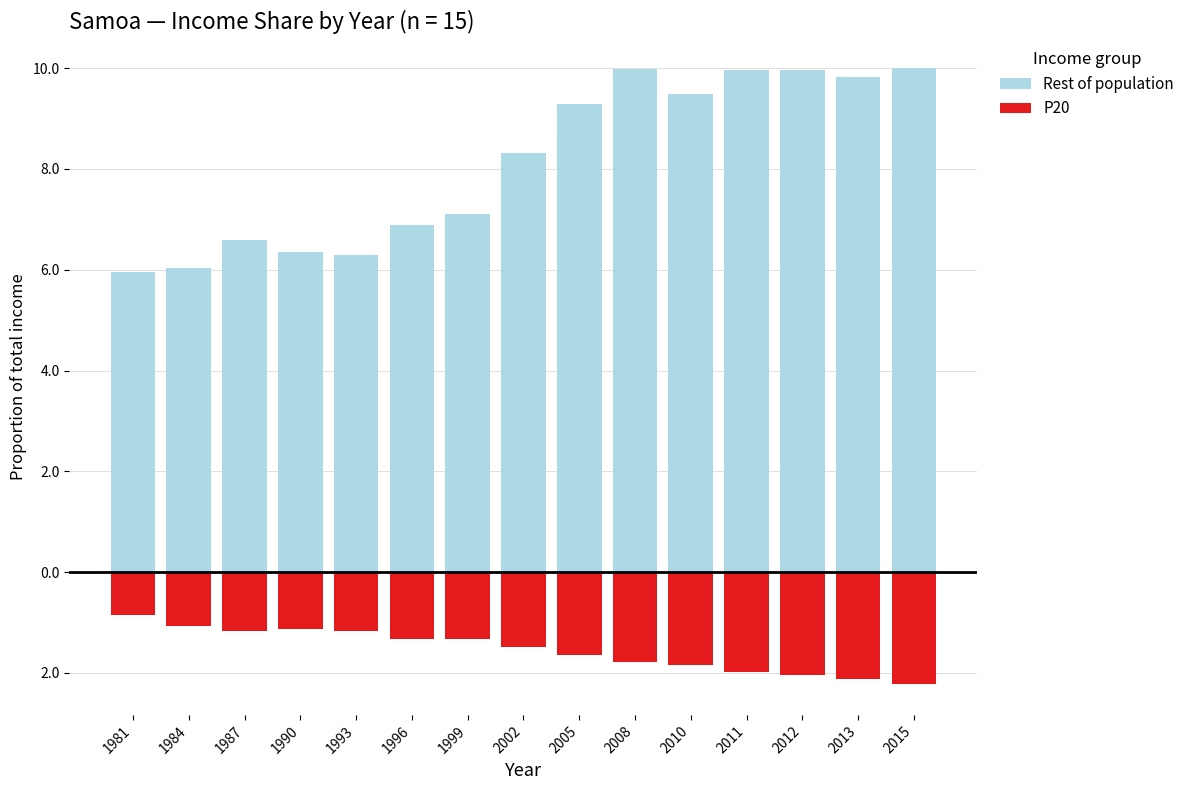

What is the maximum value for P20?

-0.9